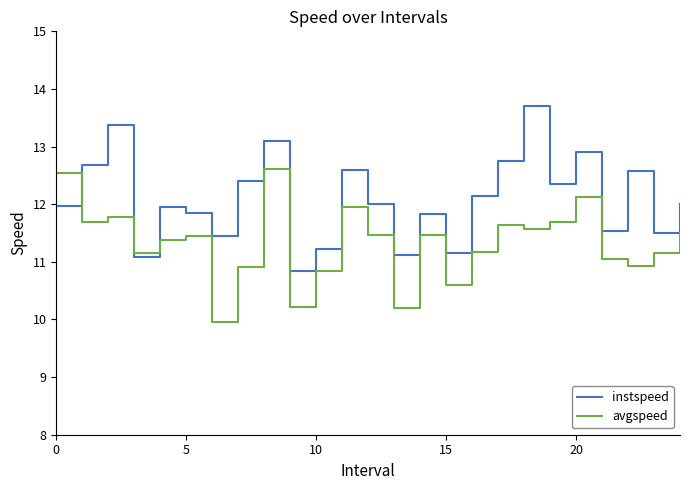

Rank the series by their average value, from lowest to highest.

avgspeed, instspeed